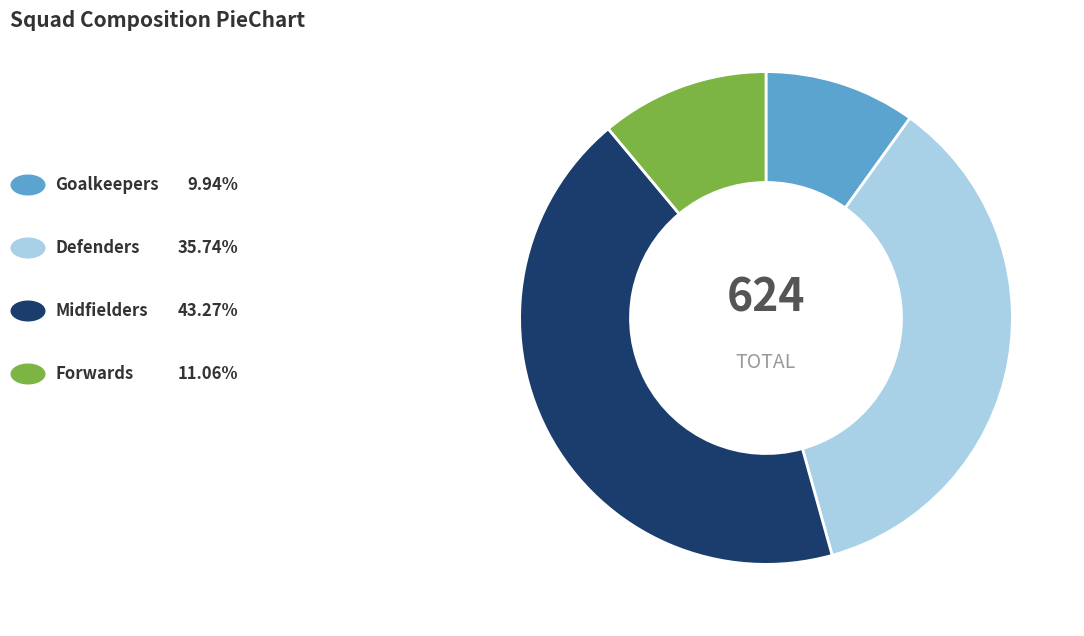

Is there a majority slice in this chart?

No